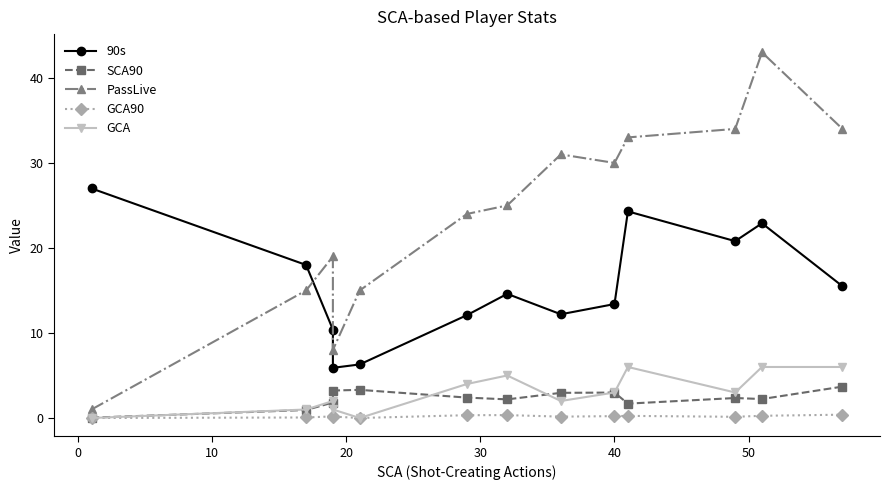

List the series in order of their peak value, highest first.

PassLive, 90s, GCA, SCA90, GCA90